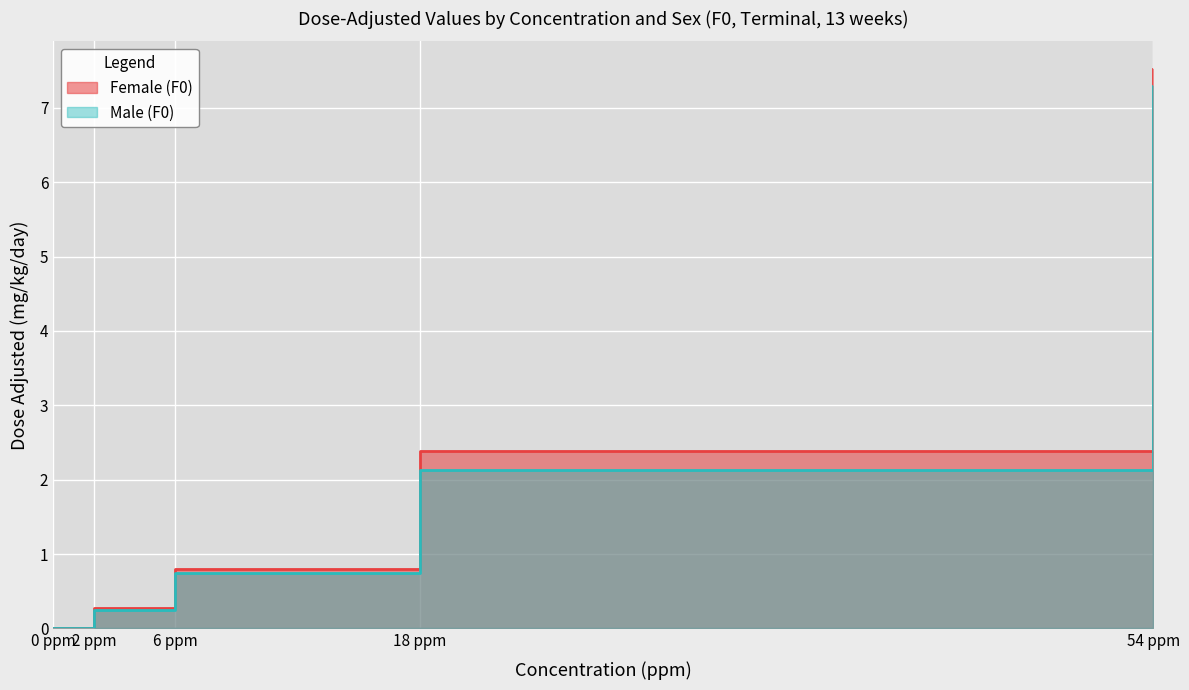

The Male (F0) series shows 0.7 at 6 ppm. True or false?

True